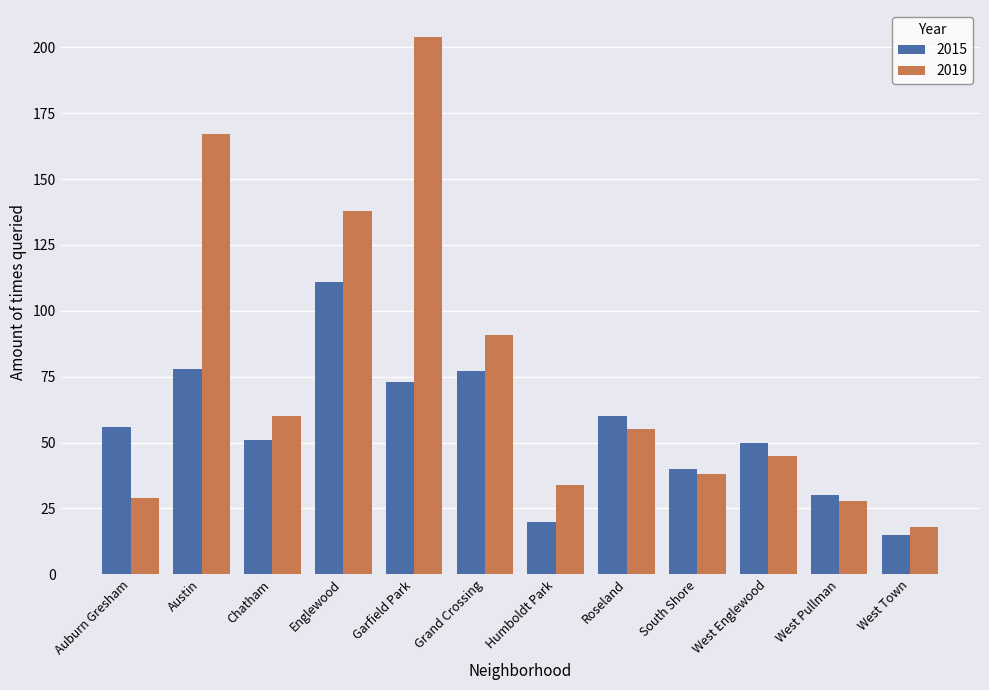

Rank the series by their average value, from highest to lowest.

2019, 2015